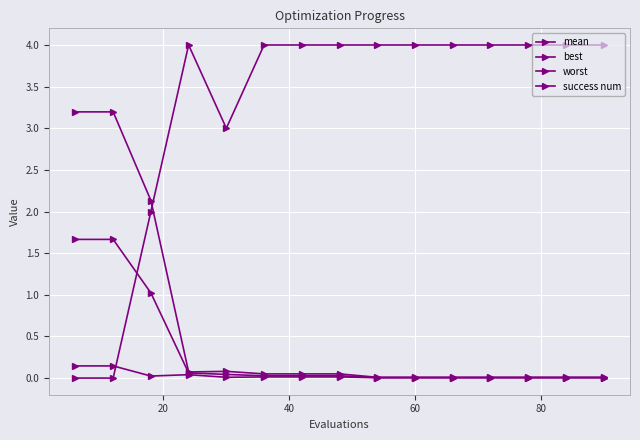

Does the chart have visible grid lines?

Yes